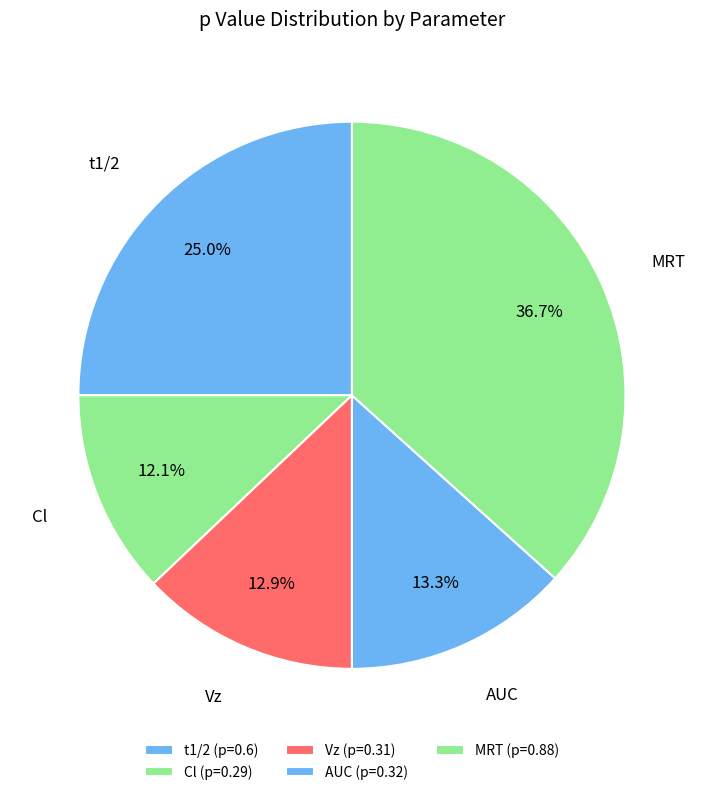

Which has a higher value, Vz or Cl?

Vz